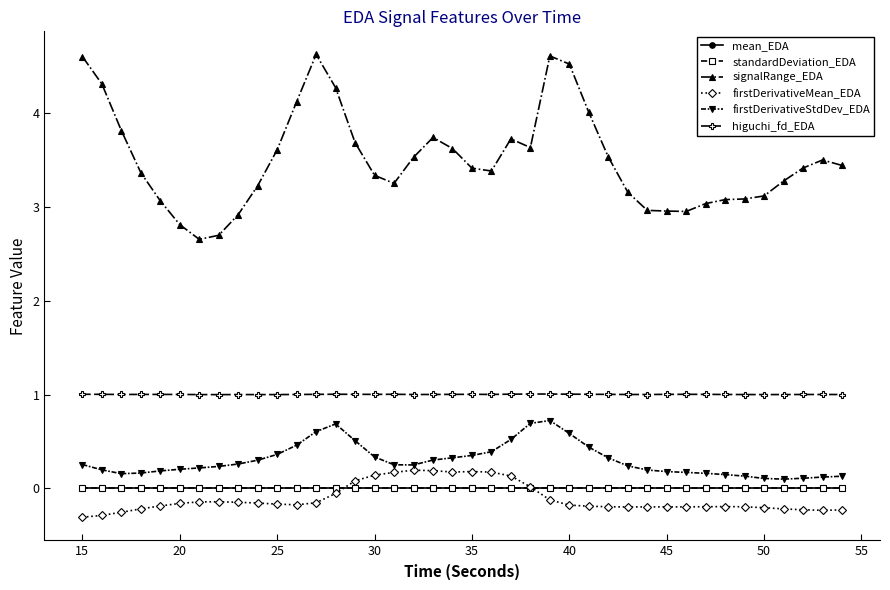

Which series has the largest total across all categories?

signalRange_EDA